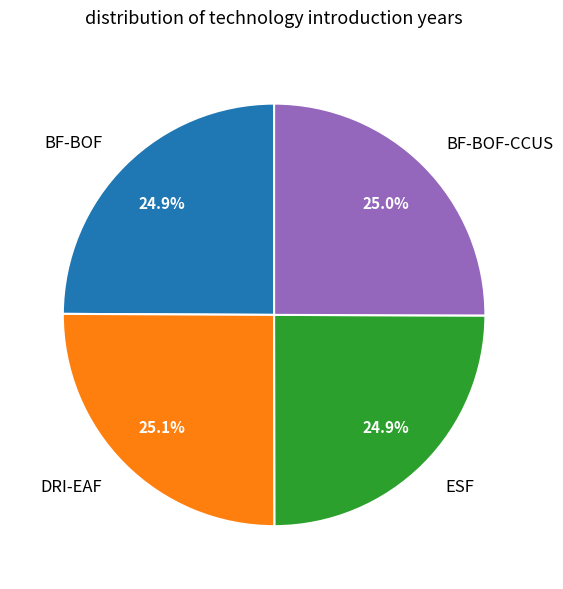

To the nearest percent, what percentage of the pie is BF-BOF?

25%